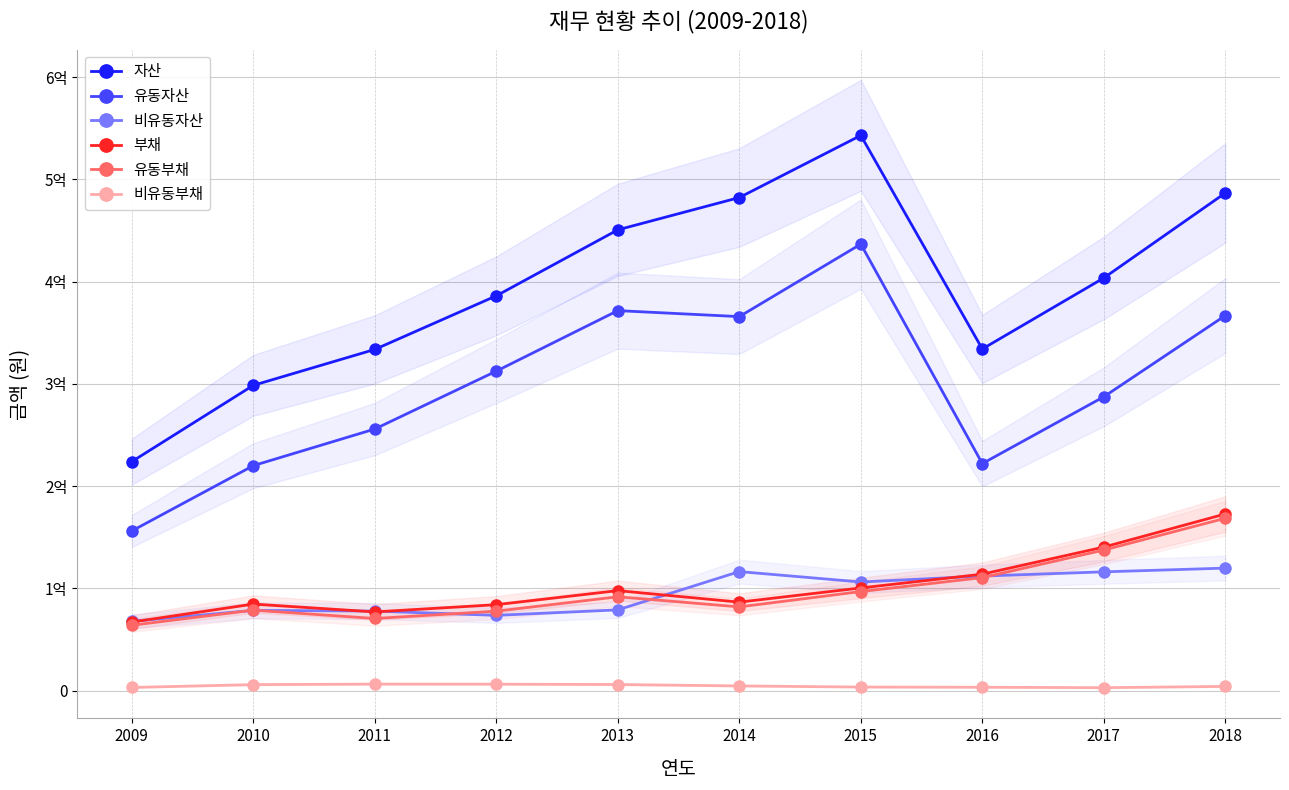

Is the value of 유동자산 at 2011 greater than the value of 비유동자산 at 2010?

Yes